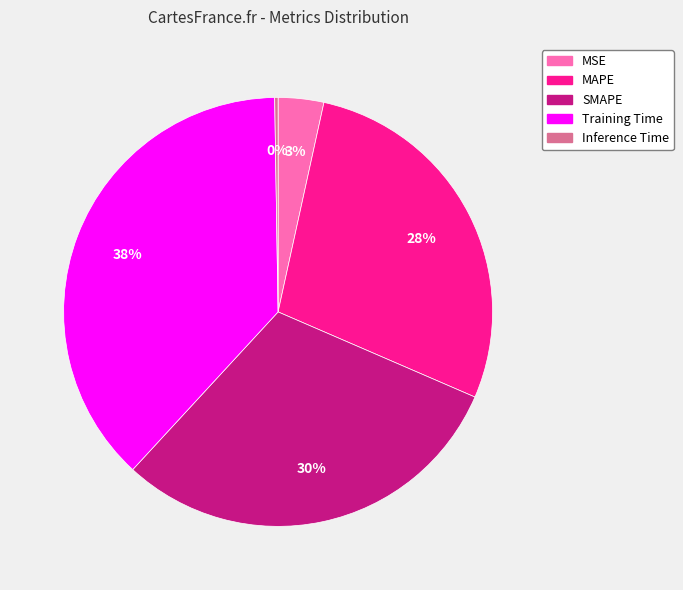

Which slice is the largest?

Training Time